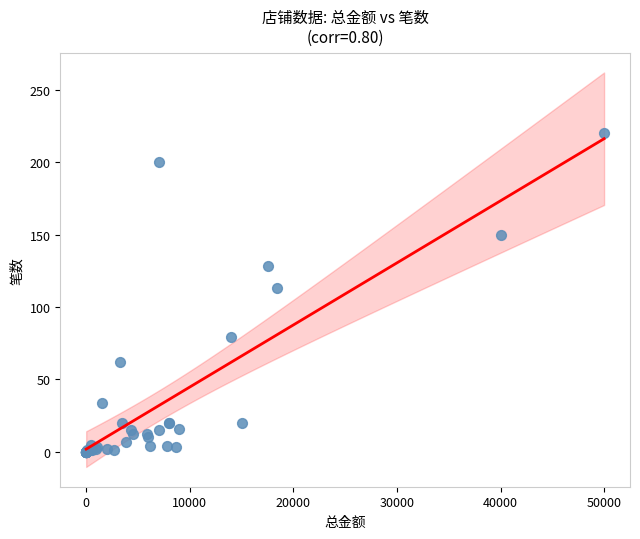

What Y value in the scatter plot is closest to 110?

113